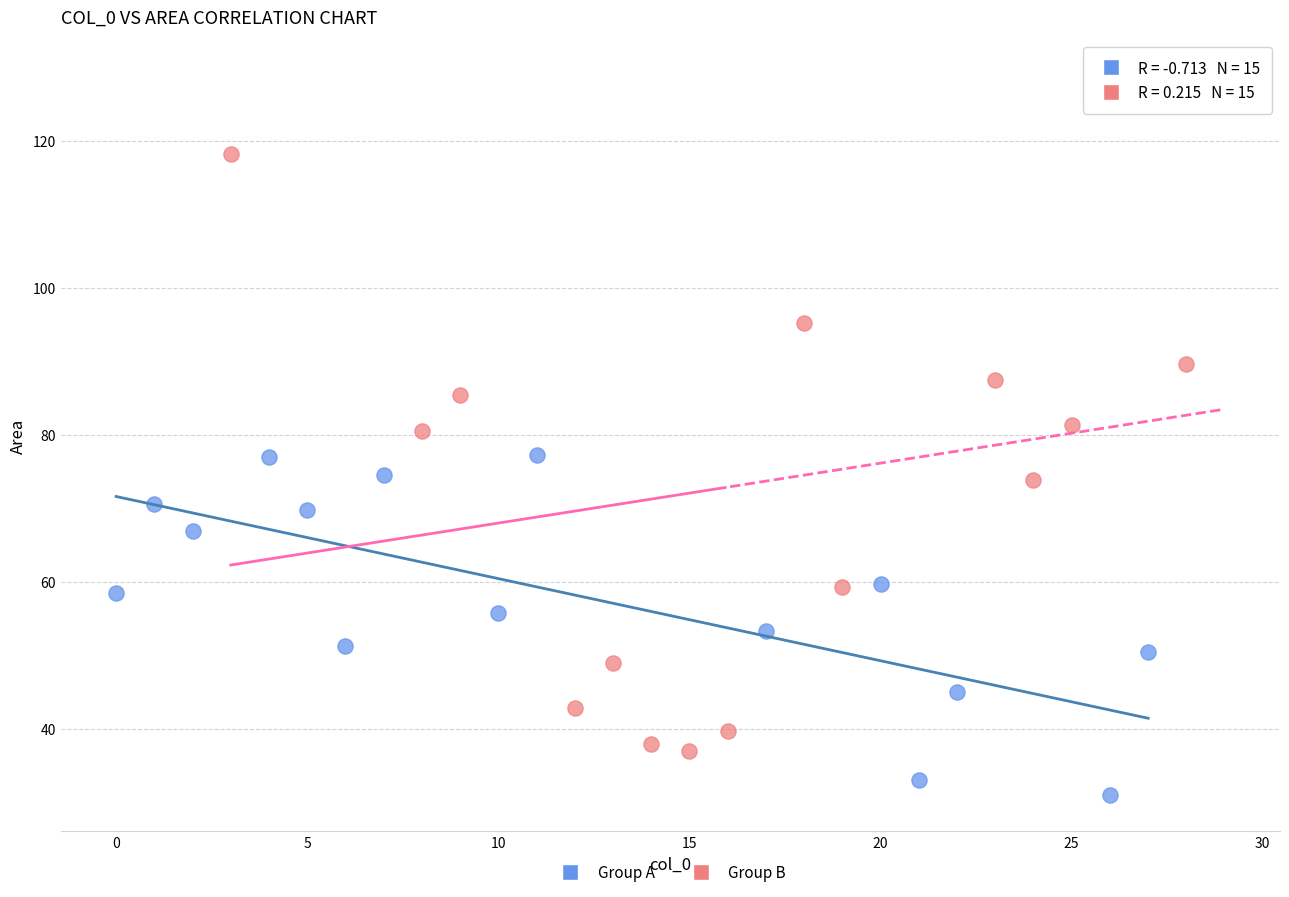

What are all the series names shown in the legend?

Group A, Group B